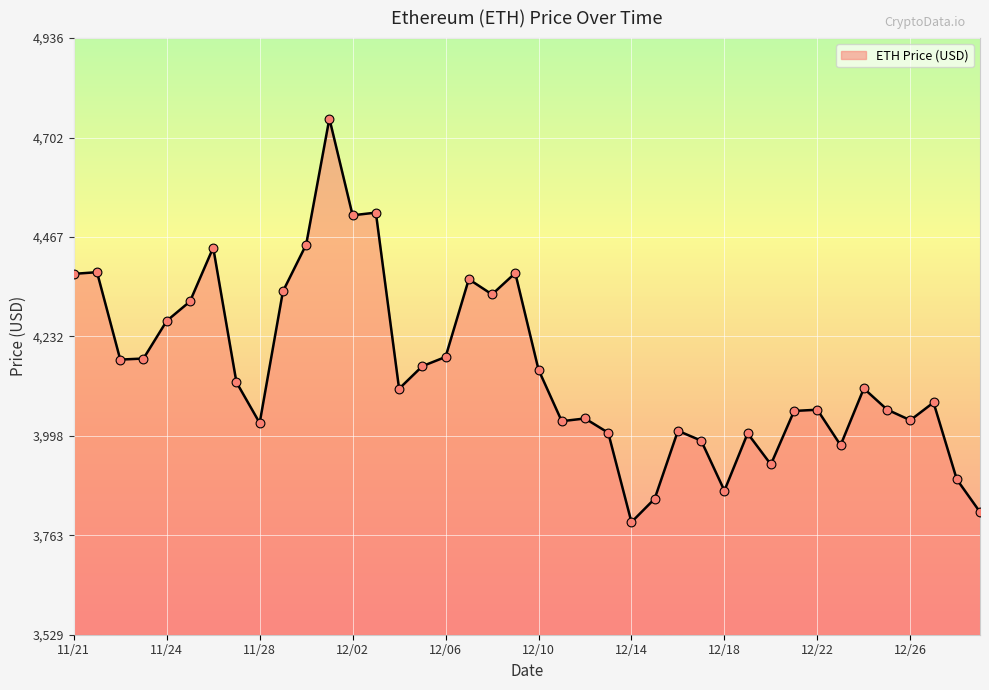

What is the maximum value shown in the chart?

4746.4